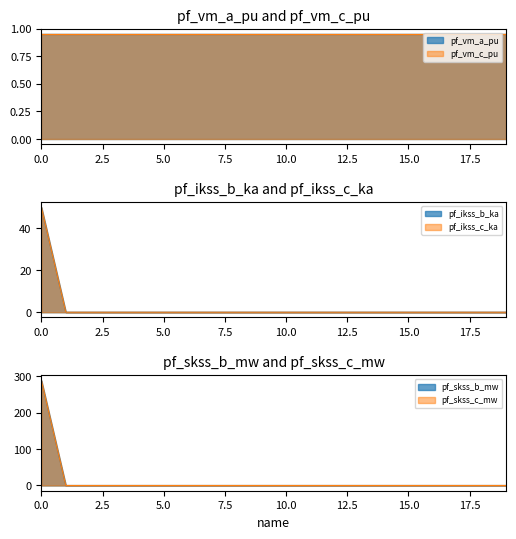

True or false: pf_skss_c_mw has more than 2 points higher than both neighbors.

False